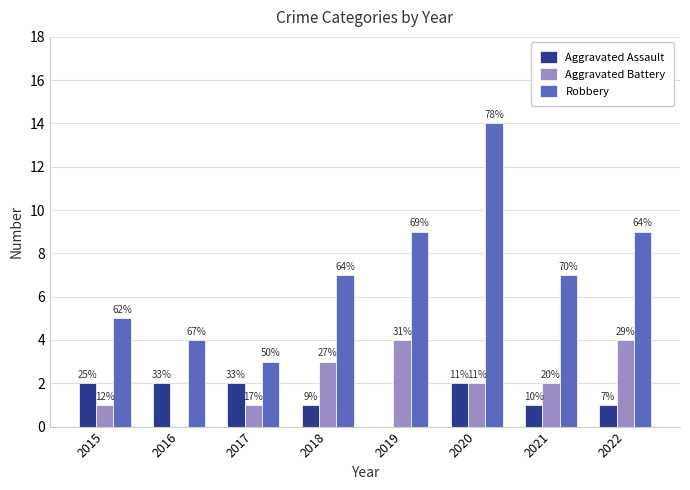

What are all the series names shown in the legend?

Aggravated Assault, Aggravated Battery, Robbery